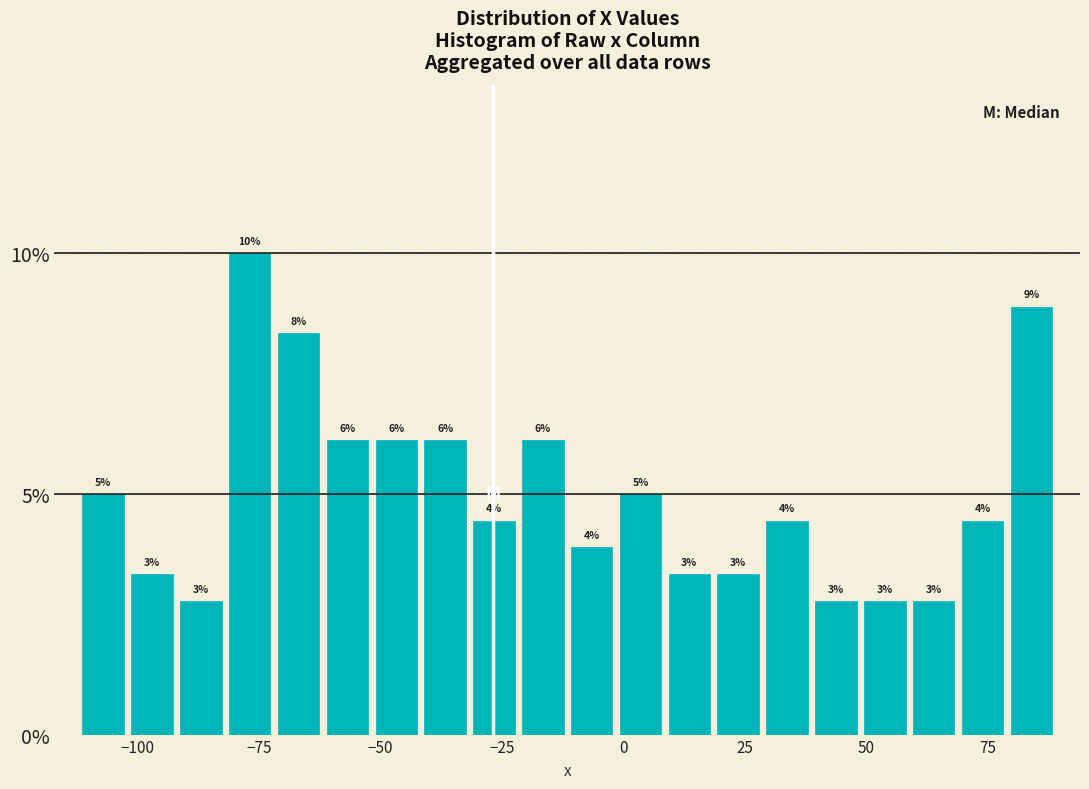

Around what value on the x-axis is the tallest bar? Give the approximate position of its centre, as read against the axis.

-75